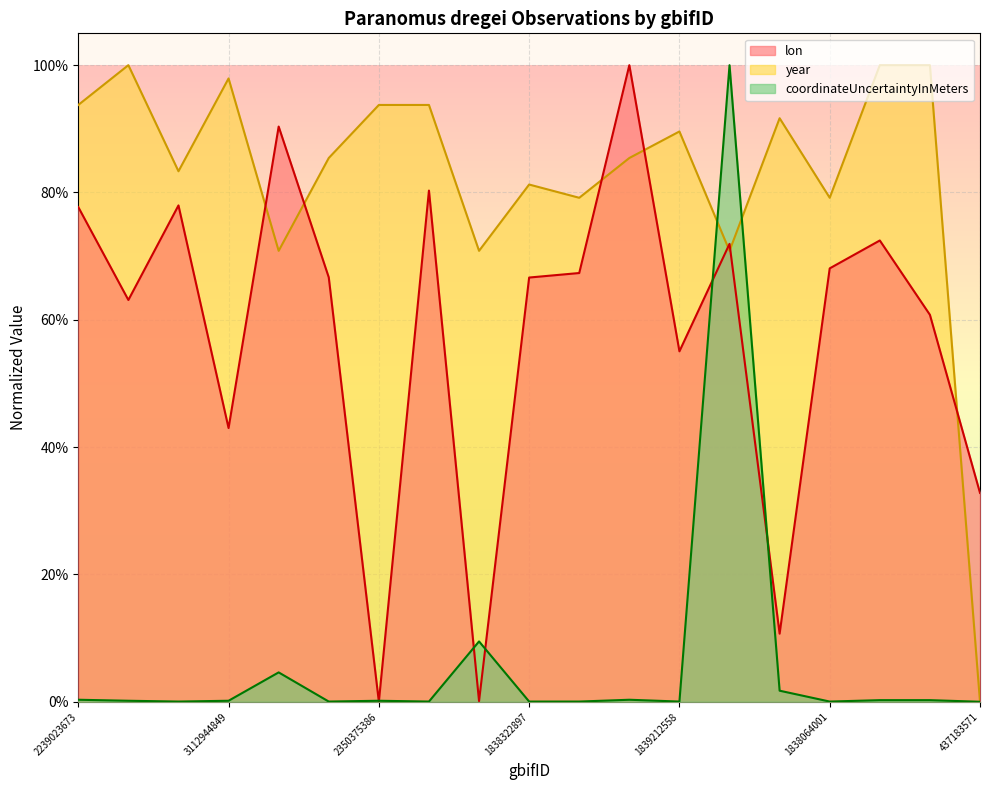

True or false: year and coordinateUncertaintyInMeters intersect in this chart.

True